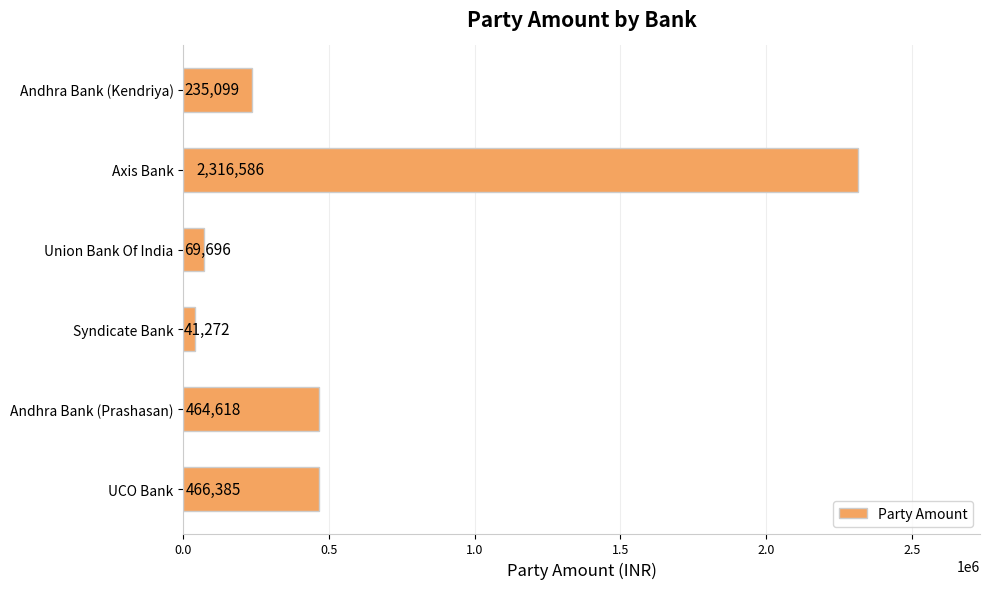

Rank the categories by value from highest to lowest.

Axis Bank, UCO Bank, Andhra Bank (Prashasan), Andhra Bank (Kendriya), Union Bank Of India, Syndicate Bank